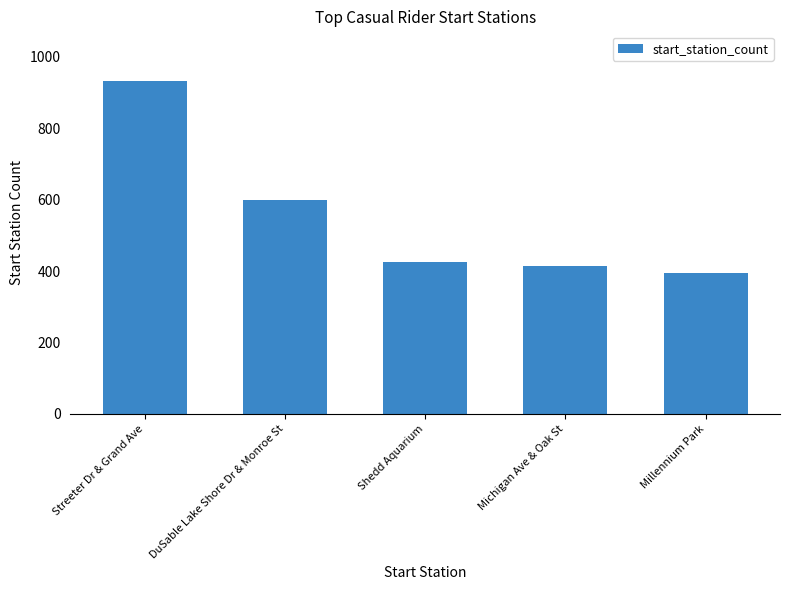

What is the smallest value displayed?

394